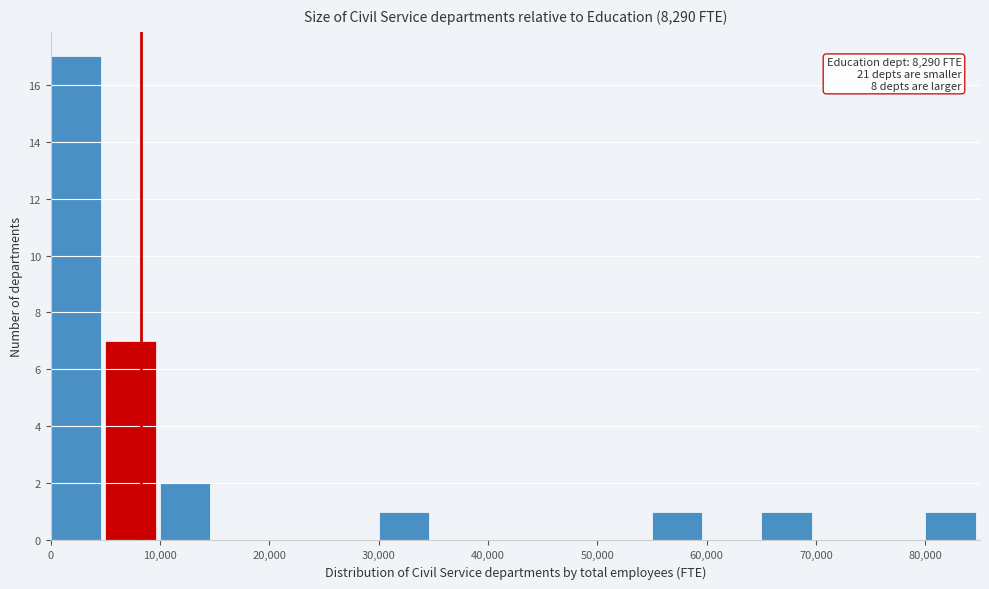

Over which range of the x-axis is the bar tallest?

0 to 5000